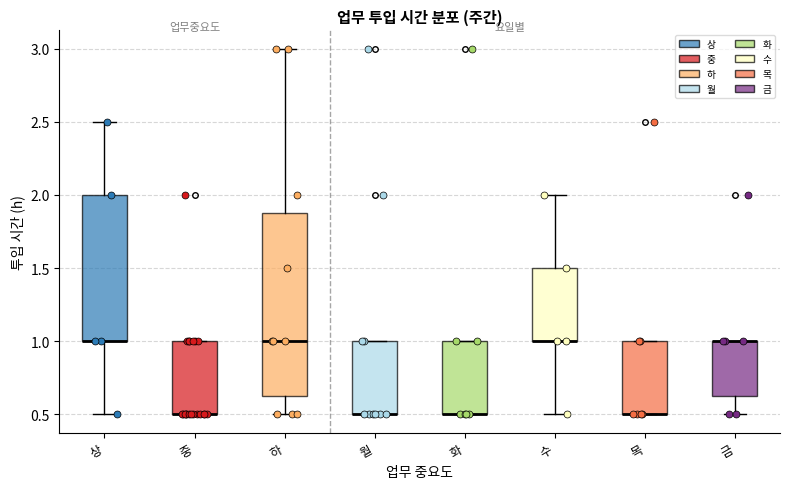

Reading left to right, read every box against the y-axis: the position of its median line, the range the box covers, and the ends of its whiskers. The values are not printed on the chart, so give them approximately, as read against the axis.

상: median 1.00 (drawn on the box's lower edge), box 1.00 to 2.00, whiskers 0.50 to 2.50
중: median 0.50 (drawn on the box's lower edge), box 0.50 to 1.00, whiskers 0.50 to 1.00
하: median 1.00, box 0.65 to 1.90, whiskers 0.50 to 3.00
월: median 0.50 (drawn on the box's lower edge), box 0.50 to 1.00, whiskers 0.50 to 1.00
화: median 0.50 (drawn on the box's lower edge), box 0.50 to 1.00, whiskers 0.50 to 1.00
수: median 1.00 (drawn on the box's lower edge), box 1.00 to 1.50, whiskers 0.50 to 2.00
목: median 0.50 (drawn on the box's lower edge), box 0.50 to 1.00, whiskers 0.50 to 1.00
금: median 1.00 (drawn on the box's upper edge), box 0.65 to 1.00, whiskers 0.50 to 1.00